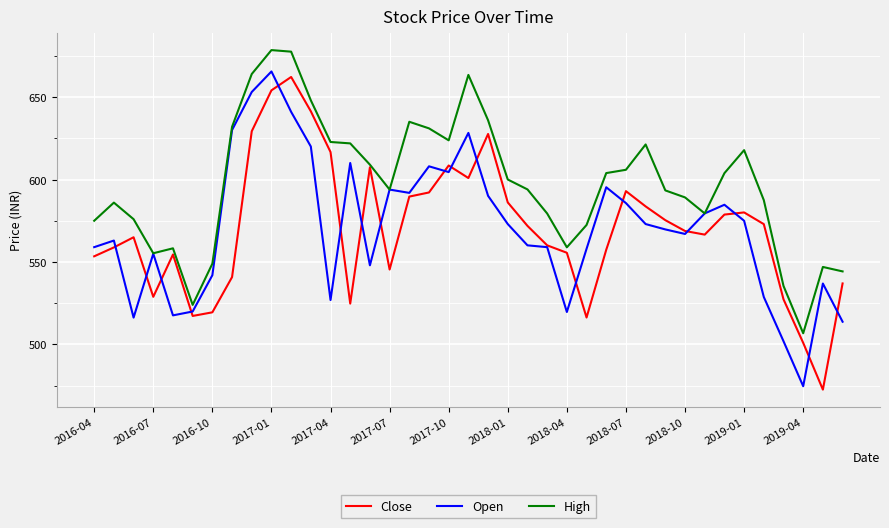

What is the maximum value for Open?

665.5